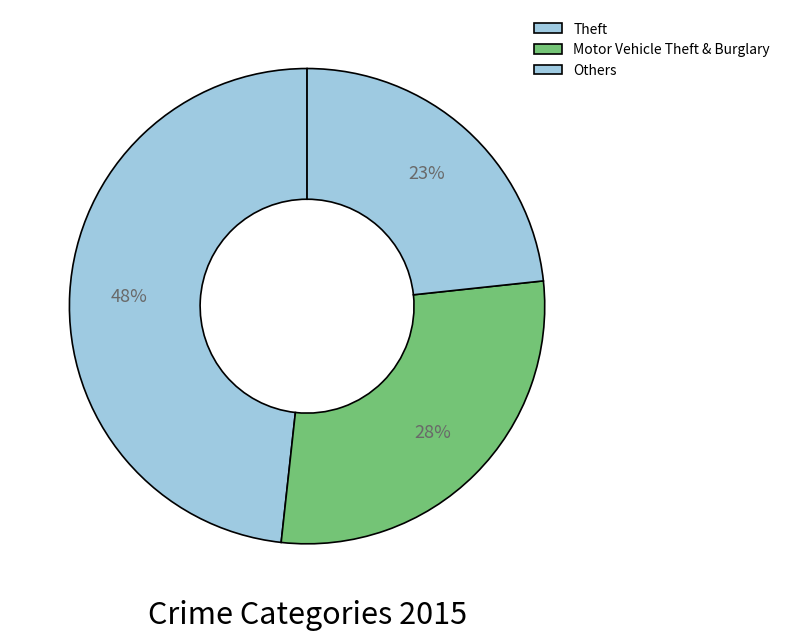

How many segments does this pie chart have?

3